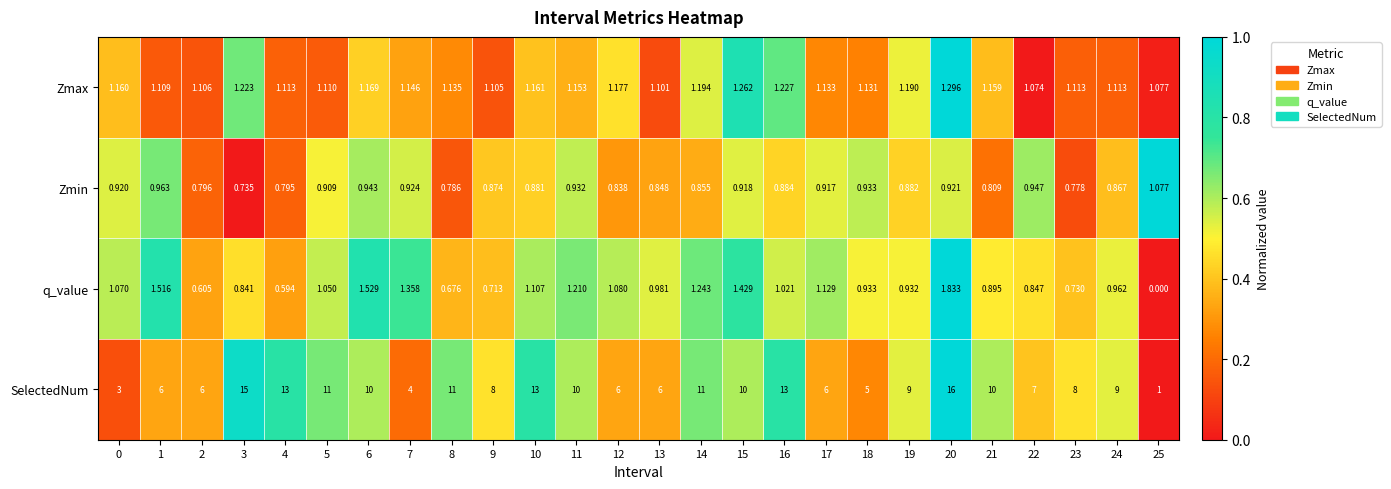

Which series changed the most between 0 and 10?

SelectedNum